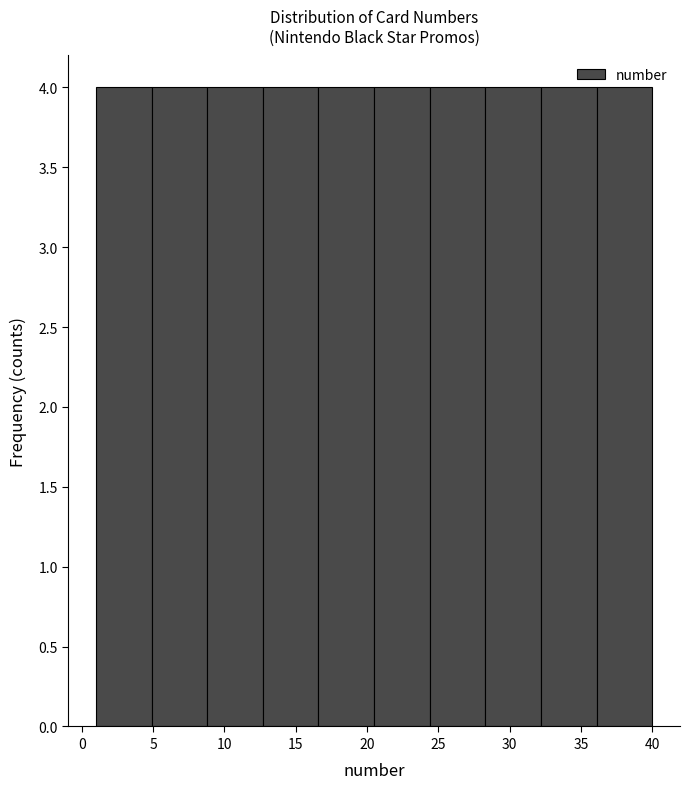

Reading left to right, list every bar in this chart as the range it spans on the x-axis followed by its height. Neither the bar edges nor the heights are printed on the chart, so give them approximately, as read against the axes.

1.0 to 4.9: 4
4.9 to 8.8: 4
8.8 to 12.7: 4
12.7 to 16.6: 4
16.6 to 20.5: 4
20.5 to 24.4: 4
24.4 to 28.3: 4
28.3 to 32.2: 4
32.2 to 36.1: 4
36.1 to 40.0: 4